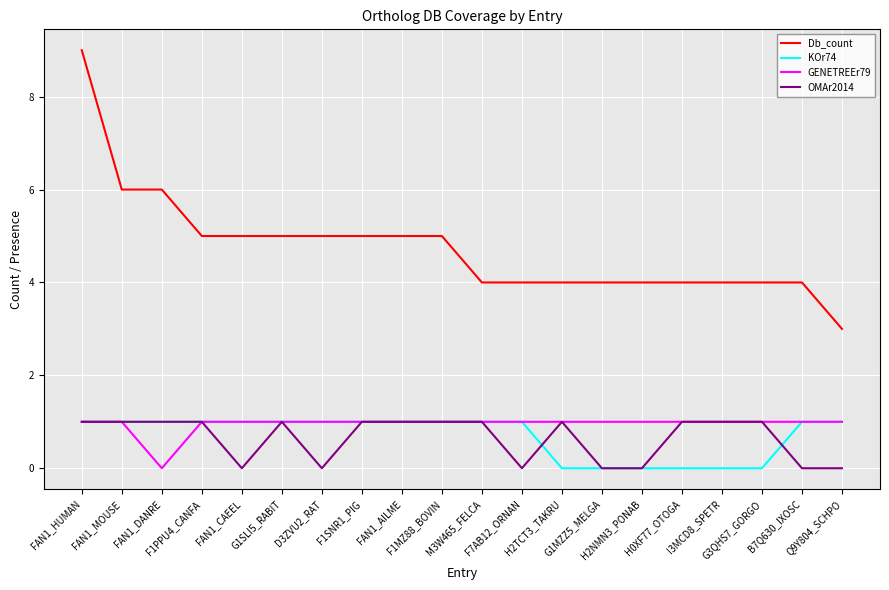

What is the minimum value for Db_count?

3